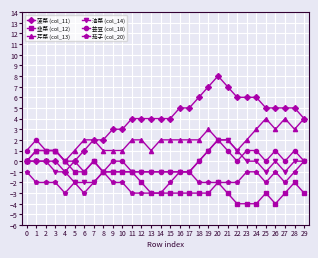

Is it true that 菠菜 (col_11) equals 4 at 12?

True